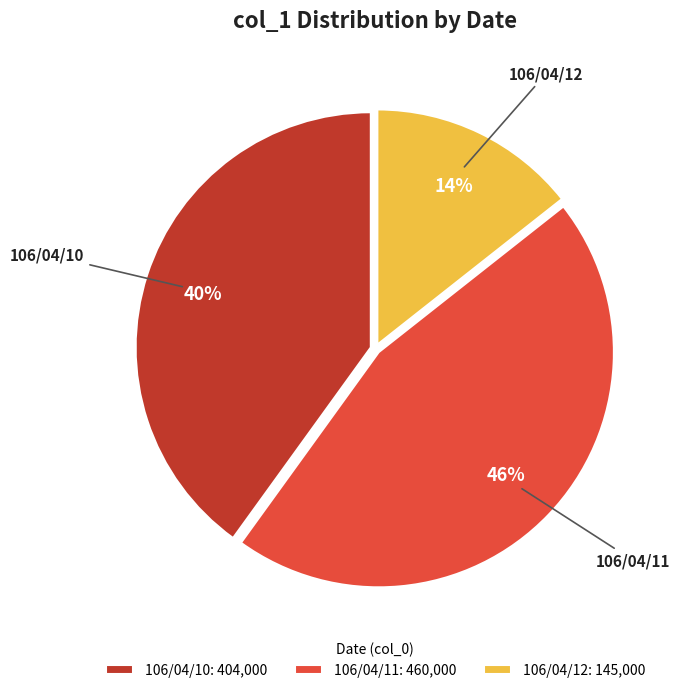

Which category has the biggest portion of the pie?

106/04/11